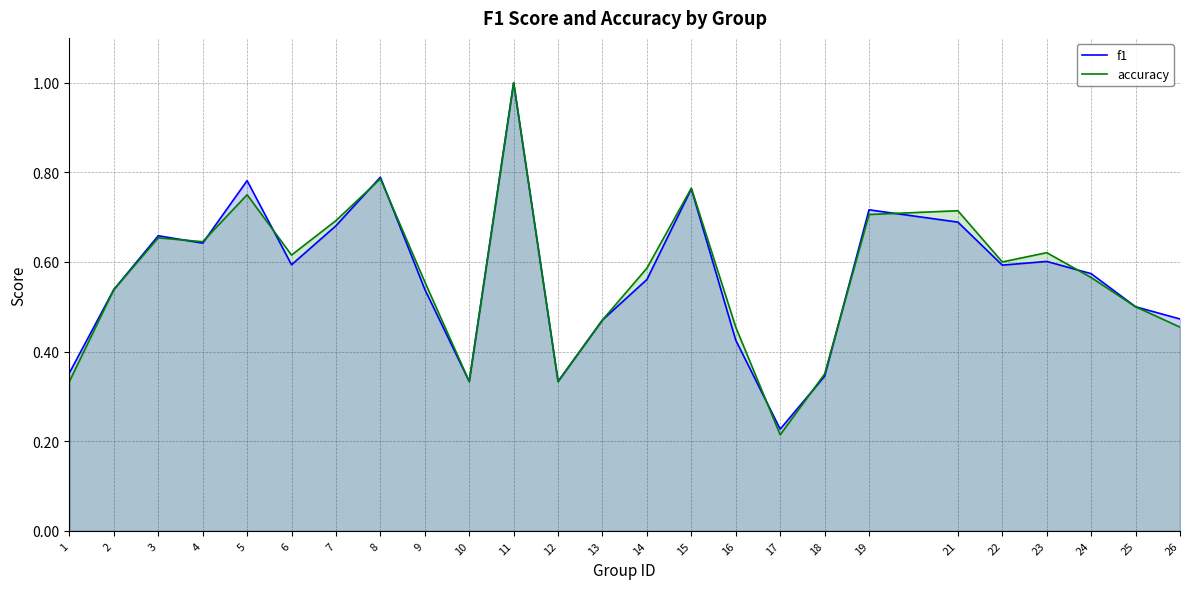

Does the chart display data point markers on the line(s)?

No